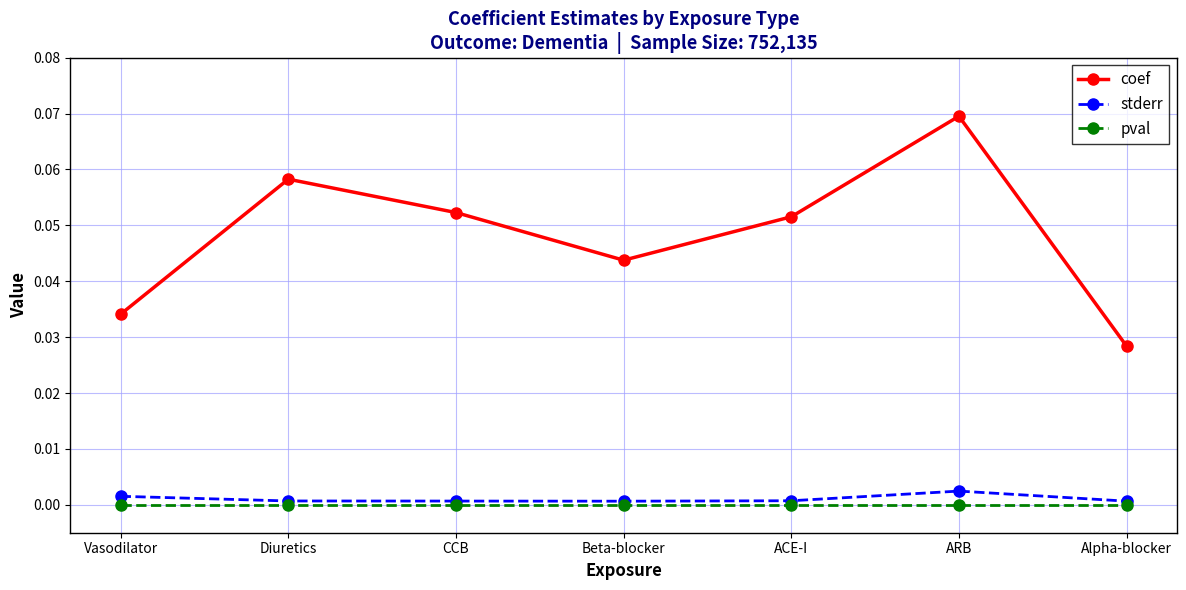

List the series in order of their peak value, lowest first.

pval, stderr, coef